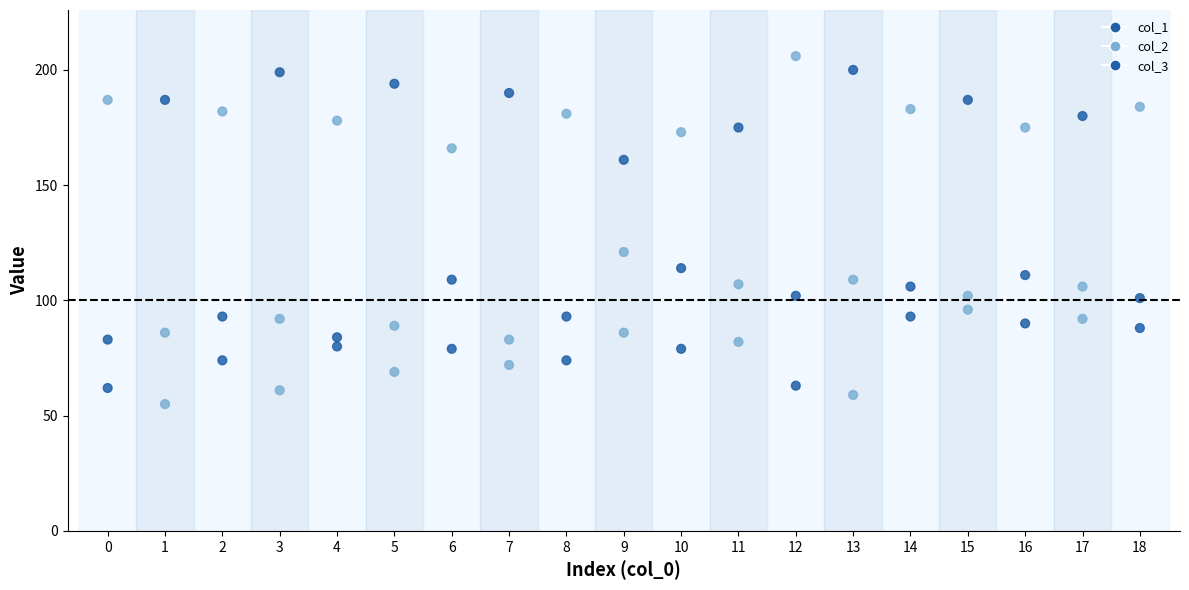

How many data points are displayed?

57